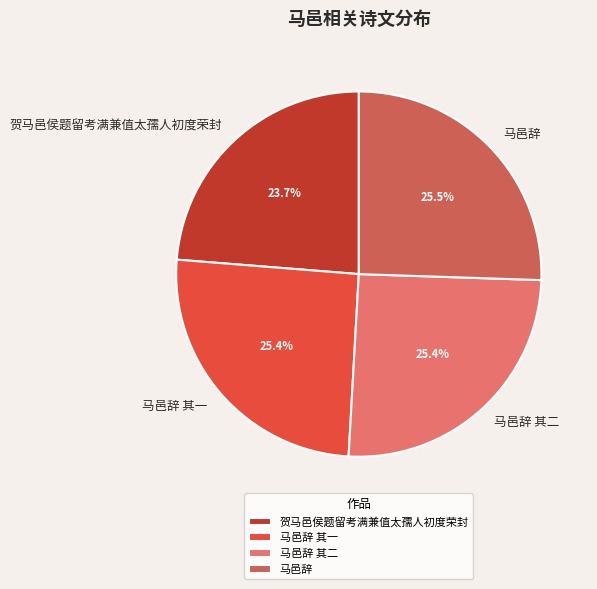

Which category has the smallest portion of the pie?

贺马邑侯题留考满兼值太孺人初度荣封